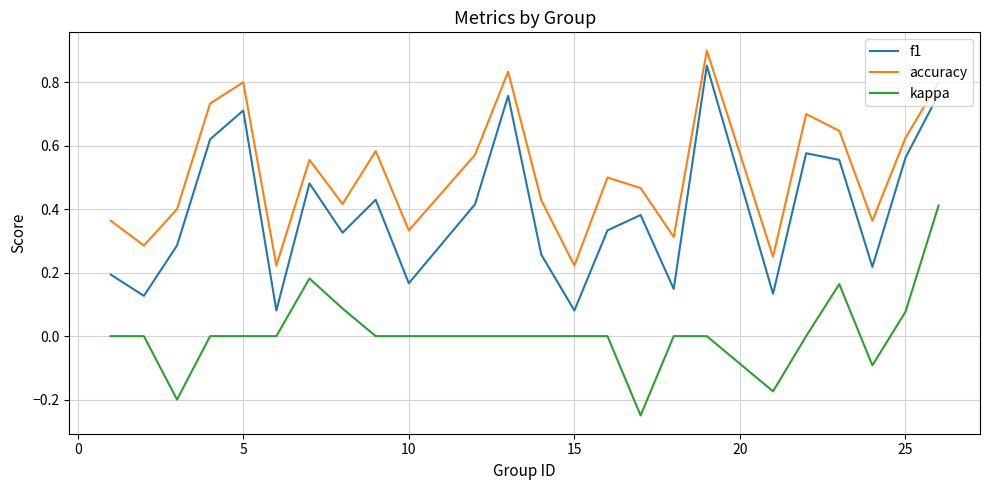

Which series has the largest total across all categories?

accuracy